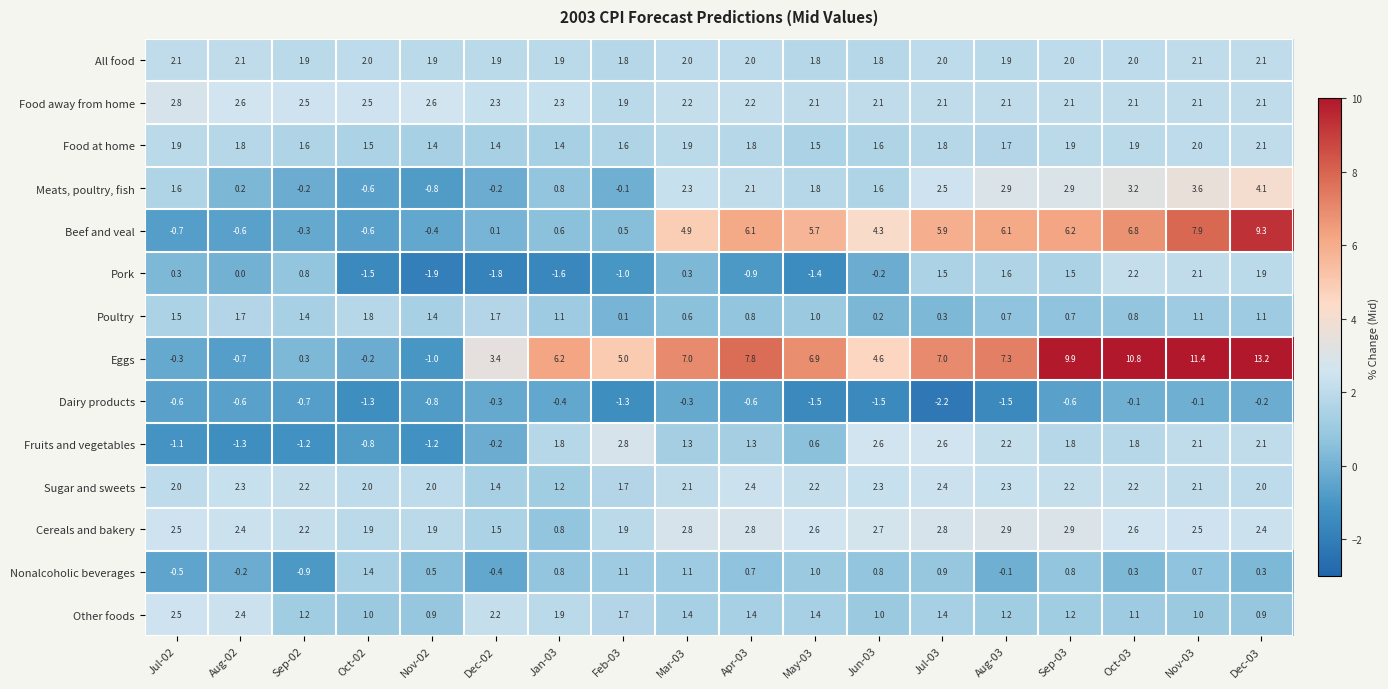

At how many categories does at least one series exceed 9?

4